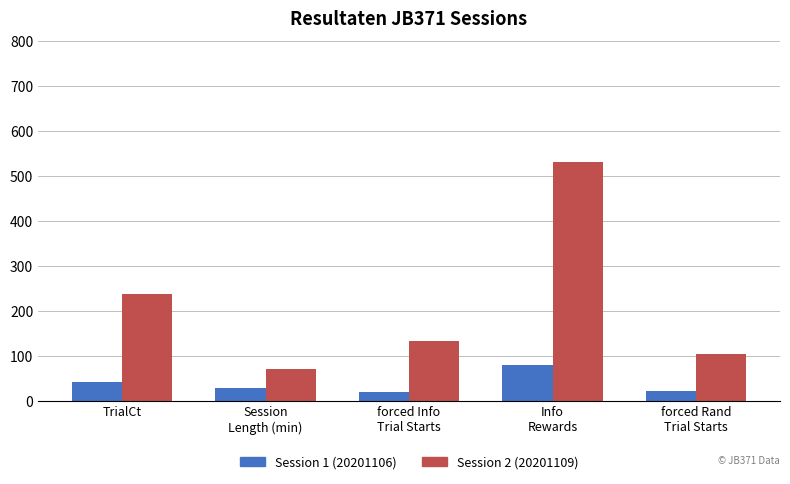

Rank the series at forced Info
Trial Starts from highest to lowest value.

Session 2 (20201109), Session 1 (20201106)